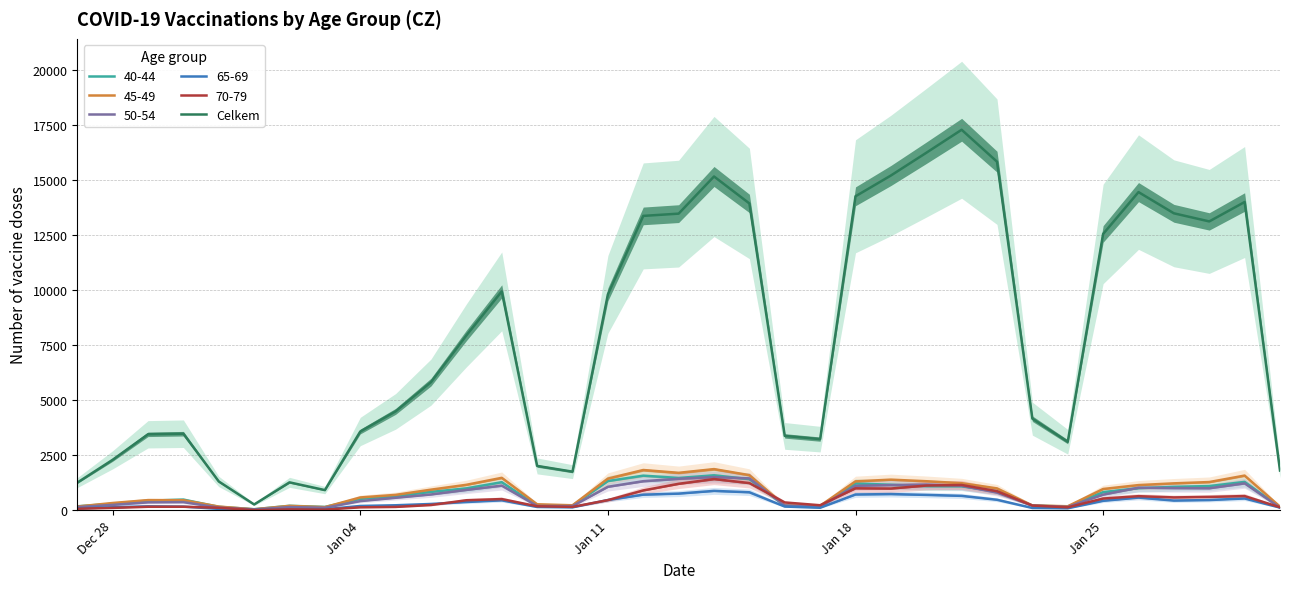

Count the number of categories in the chart.

35